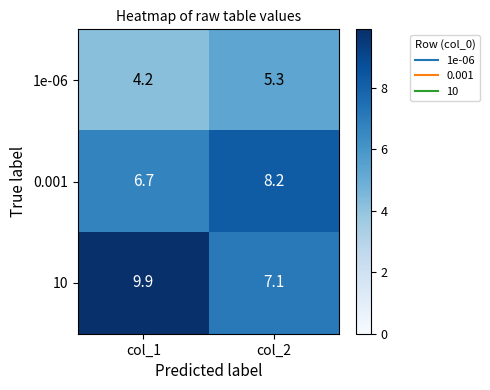

Count the number of categories in the chart.

2